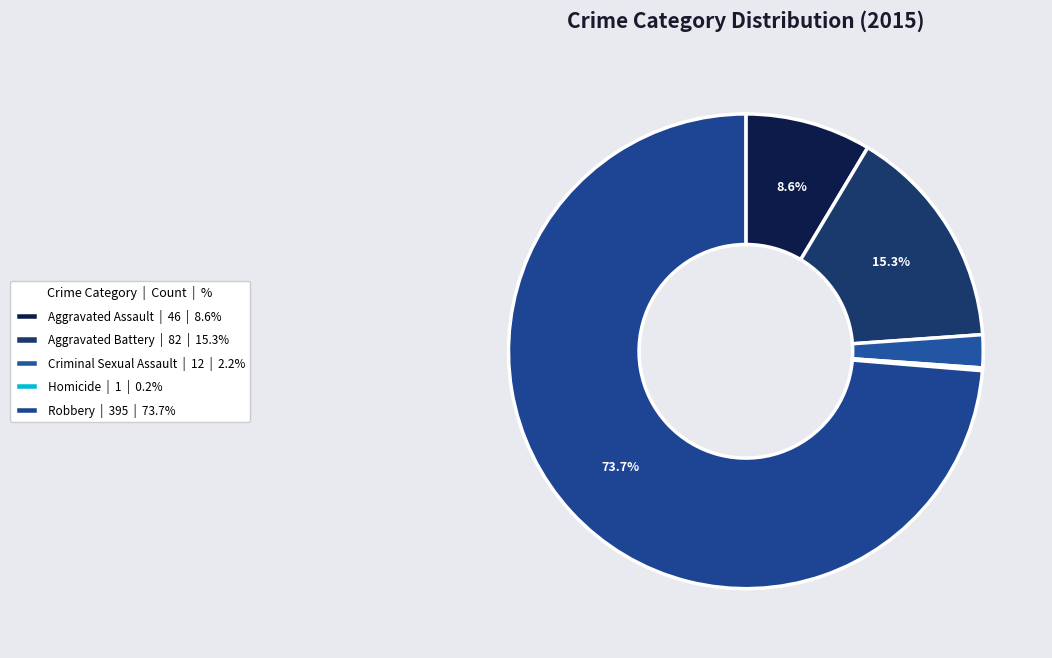

How many segments does this pie chart have?

5